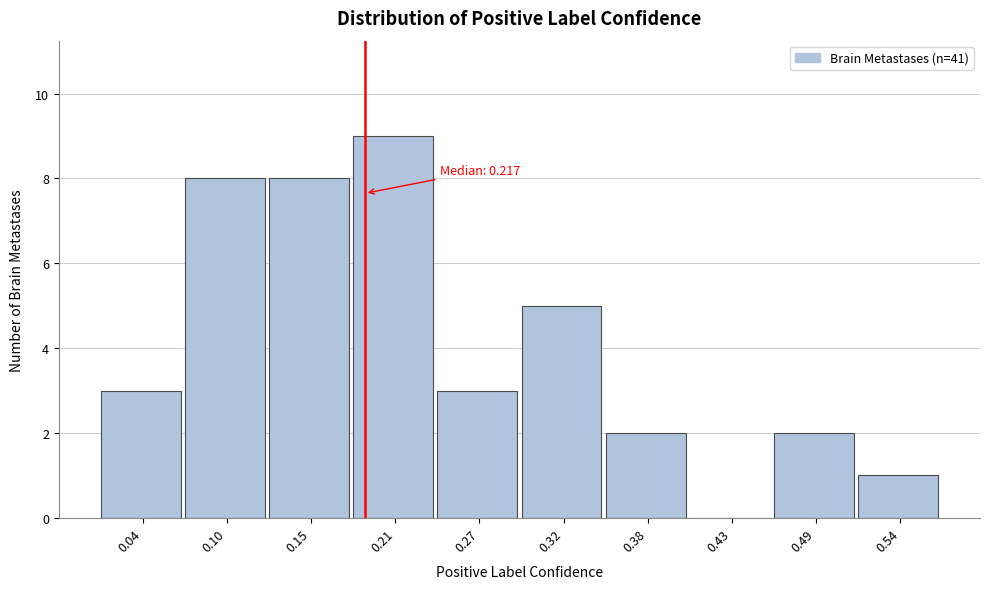

Reading left to right, extract all data points from this chart.

0.04=3	0.10=8	0.15=8	0.21=9	0.27=3	0.32=5	0.38=2	0.43=0	0.49=2	0.54=1